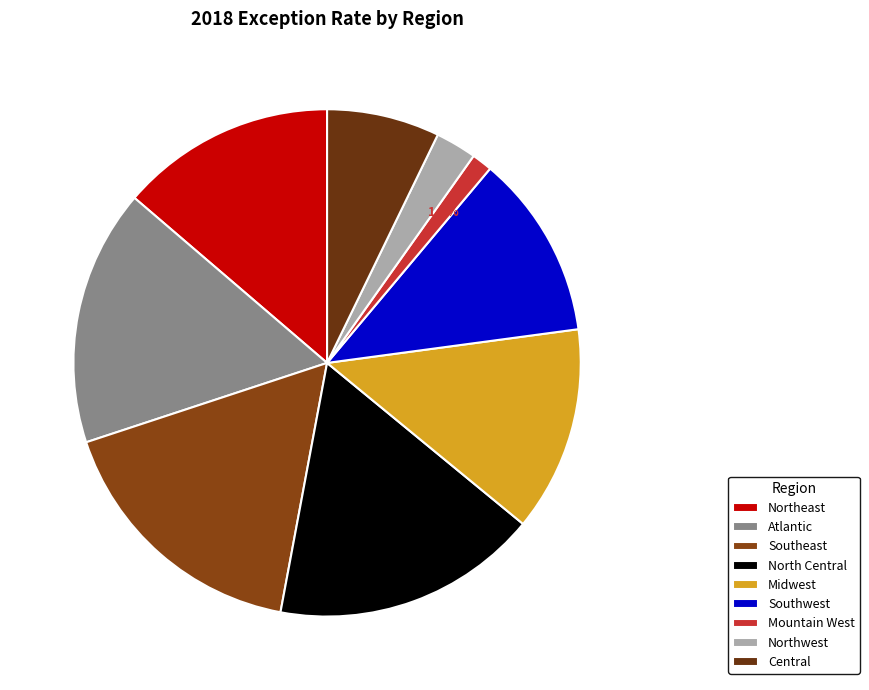

Between Midwest and North Central, which is larger?

North Central